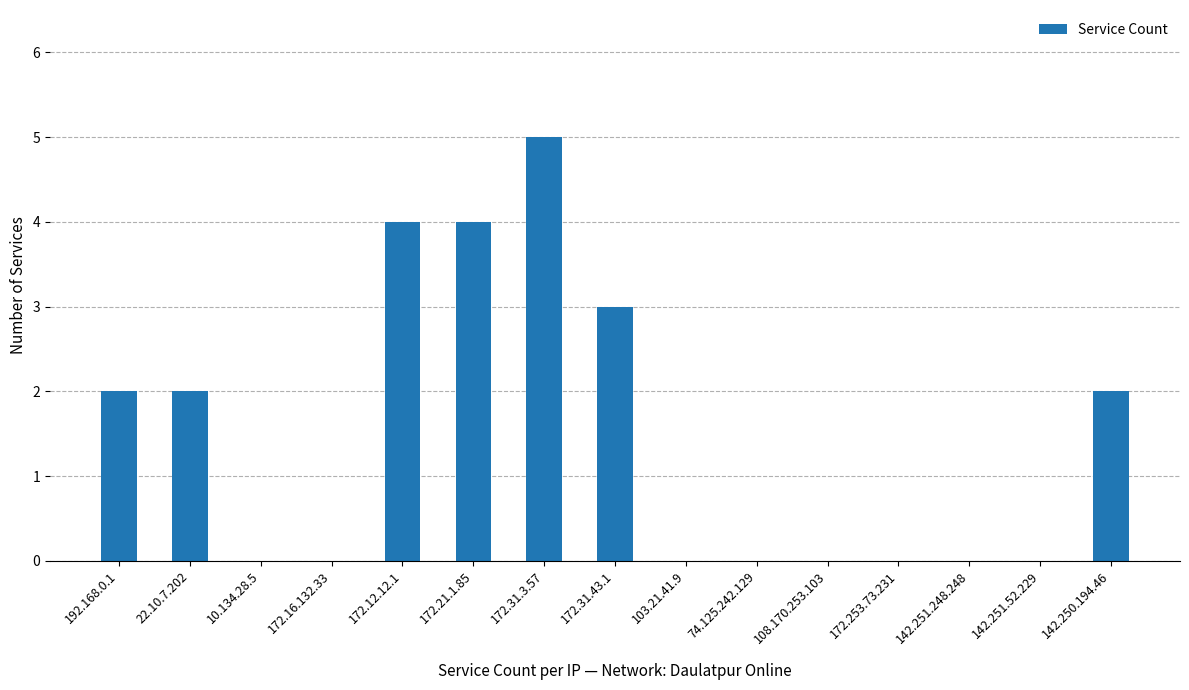

What is the change in value from 108.170.253.103 to 142.250.194.46?

+2